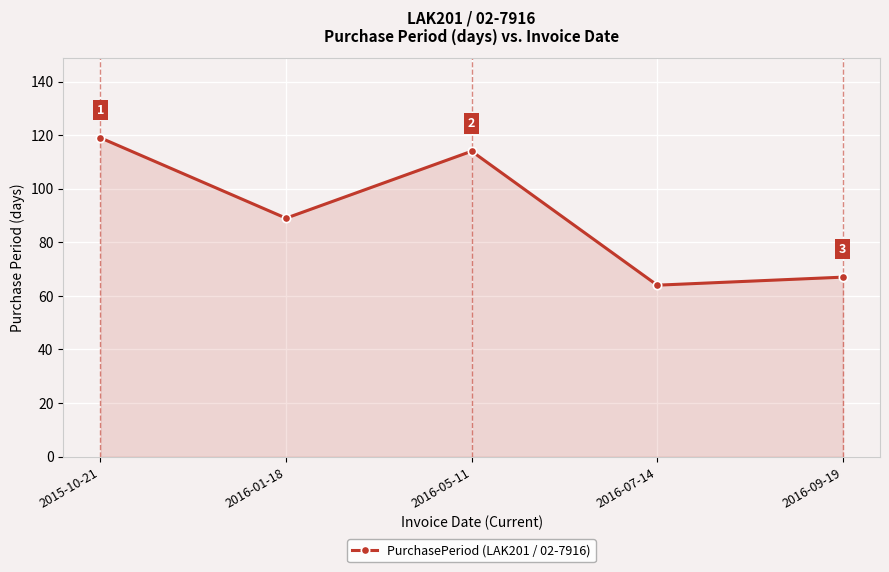

What is the difference between the values at 2016-01-18 and 2015-10-21?

30